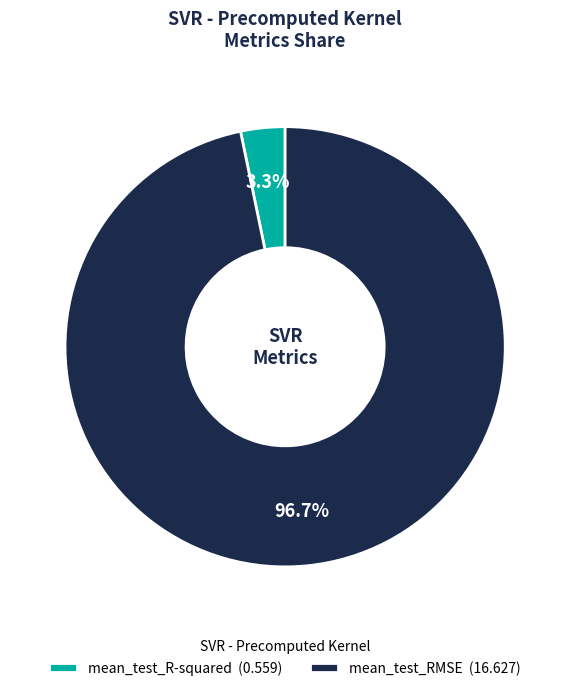

The mean_test_RMSE slice represents 85% of the pie. True or false?

False